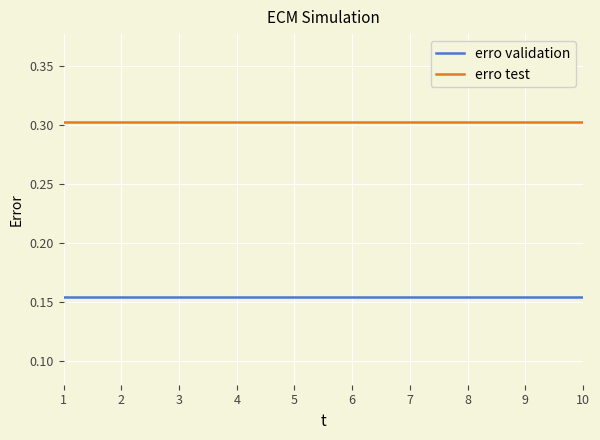

What is the total value across all series at 2?

0.5